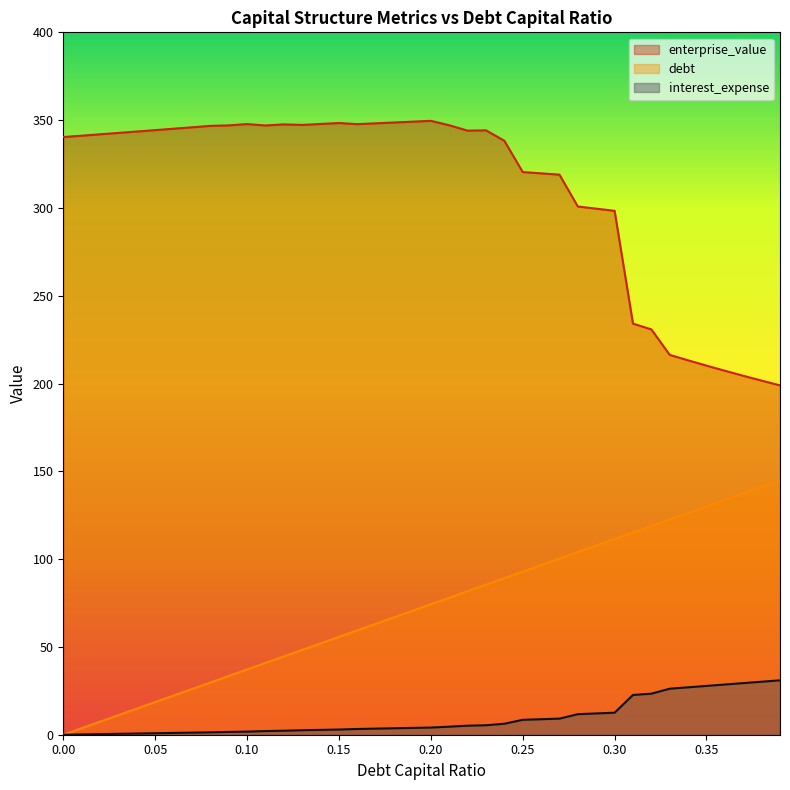

At 0.32, list the series in order from largest to smallest.

enterprise_value, debt_capital, interest_expense